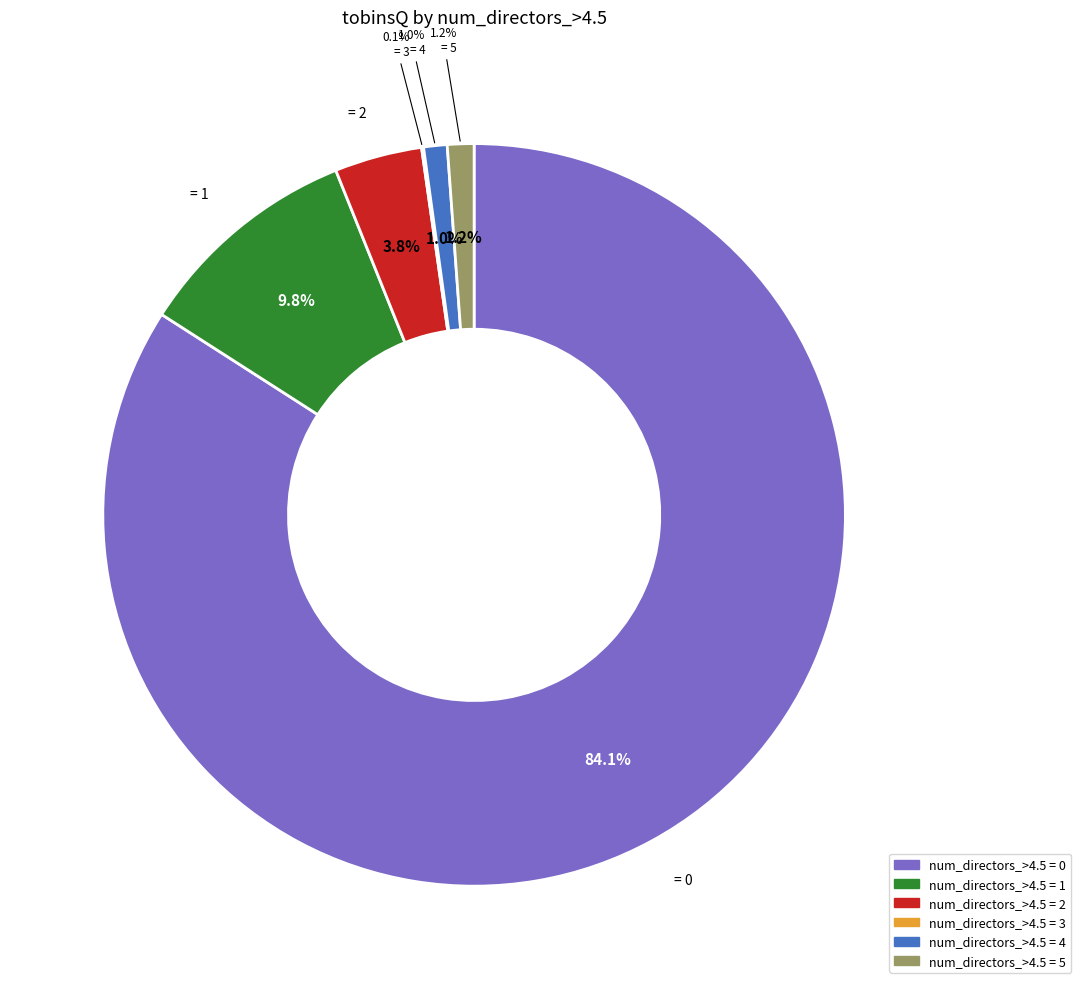

How many segments does this pie chart have?

6